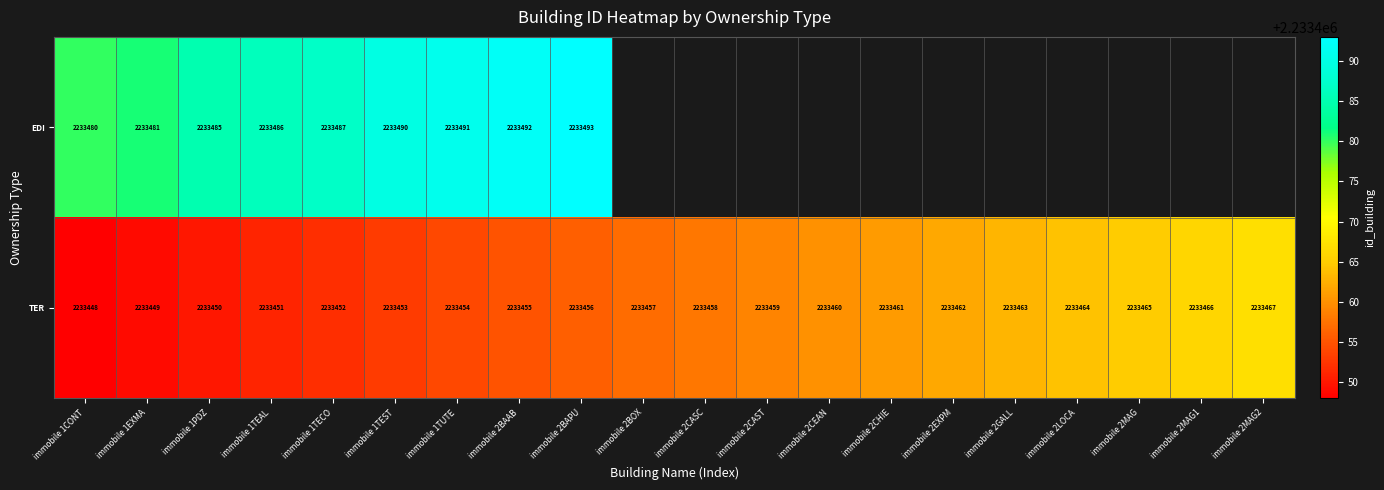

The value of EDI at immobile 1TUTE is 1494477.1. True or false?

False